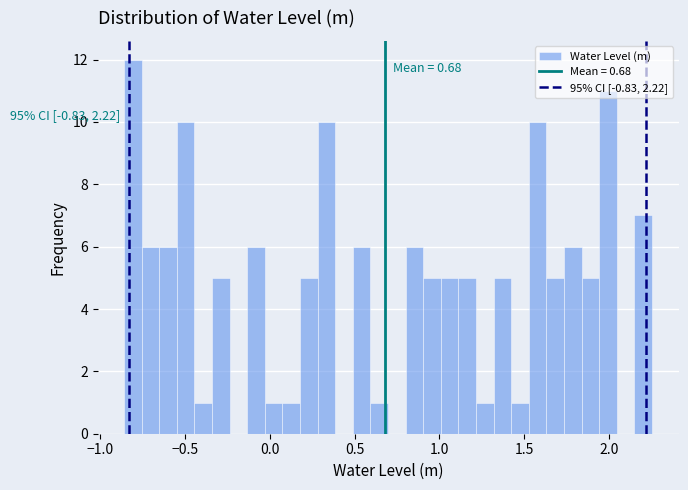

Read against the x-axis, roughly where is the centre of the tallest bar?

-0.80